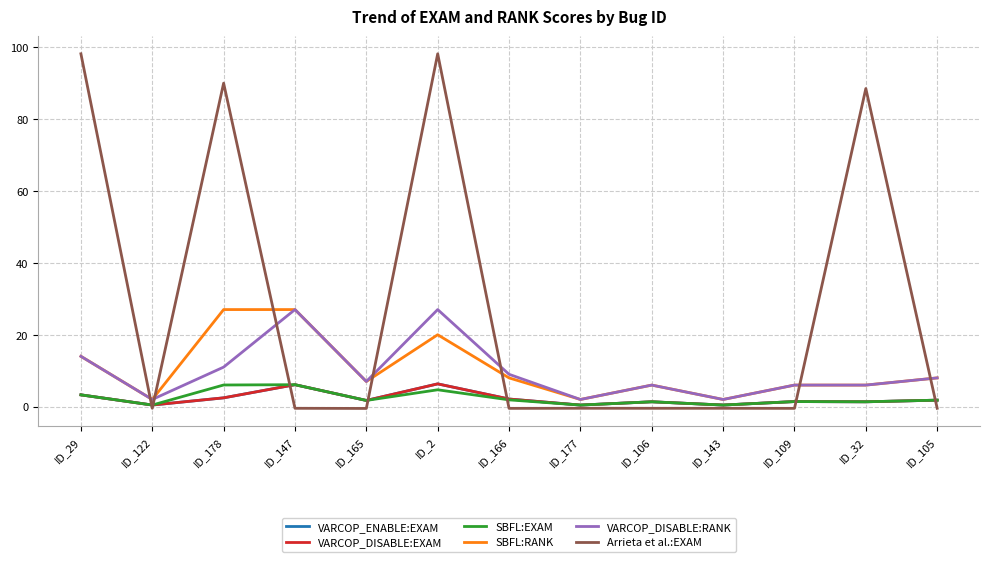

Reading left to right, what are all the values shown in this chart?

VARCOP_ENABLE:EXAM: ID_29=3.3	ID_122=0.5	ID_178=2.5	ID_147=6.1	ID_165=1.7	ID_2=6.3	ID_166=2.1	ID_177=0.4	ID_106=1.4	ID_143=0.5	ID_109=1.4	ID_32=1.4	ID_105=1.8
VARCOP_DISABLE:EXAM: ID_29=3.3	ID_122=0.5	ID_178=2.5	ID_147=6.1	ID_165=1.7	ID_2=6.3	ID_166=2.1	ID_177=0.4	ID_106=1.4	ID_143=0.5	ID_109=1.4	ID_32=1.4	ID_105=1.8
SBFL:EXAM: ID_29=3.3	ID_122=0.5	ID_178=6.0	ID_147=6.1	ID_165=1.7	ID_2=4.7	ID_166=1.9	ID_177=0.4	ID_106=1.4	ID_143=0.5	ID_109=1.4	ID_32=1.4	ID_105=1.8
SBFL:RANK: ID_29=14.0	ID_122=2.0	ID_178=27.0	ID_147=27.0	ID_165=7.0	ID_2=20.0	ID_166=8.0	ID_177=2.0	ID_106=6.0	ID_143=2.0	ID_109=6.0	ID_32=6.0	ID_105=8.0
VARCOP_DISABLE:RANK: ID_29=14.0	ID_122=2.0	ID_178=11.0	ID_147=27.0	ID_165=7.0	ID_2=27.0	ID_166=9.0	ID_177=2.0	ID_106=6.0	ID_143=2.0	ID_109=6.0	ID_32=6.0	ID_105=8.0
Arrieta et al.:EXAM: ID_29=98.1	ID_122=-0.5	ID_178=90.0	ID_147=-0.5	ID_165=-0.5	ID_2=98.1	ID_166=-0.5	ID_177=-0.4	ID_106=-0.5	ID_143=-0.5	ID_109=-0.5	ID_32=88.5	ID_105=-0.5